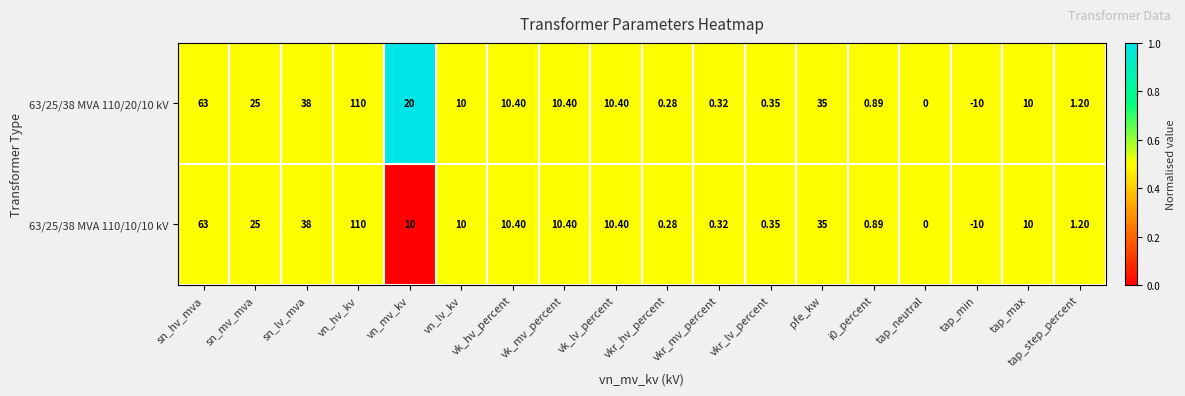

At which label does 63/25/38 MVA 110/10/10 kV reach its minimum?

tap_min